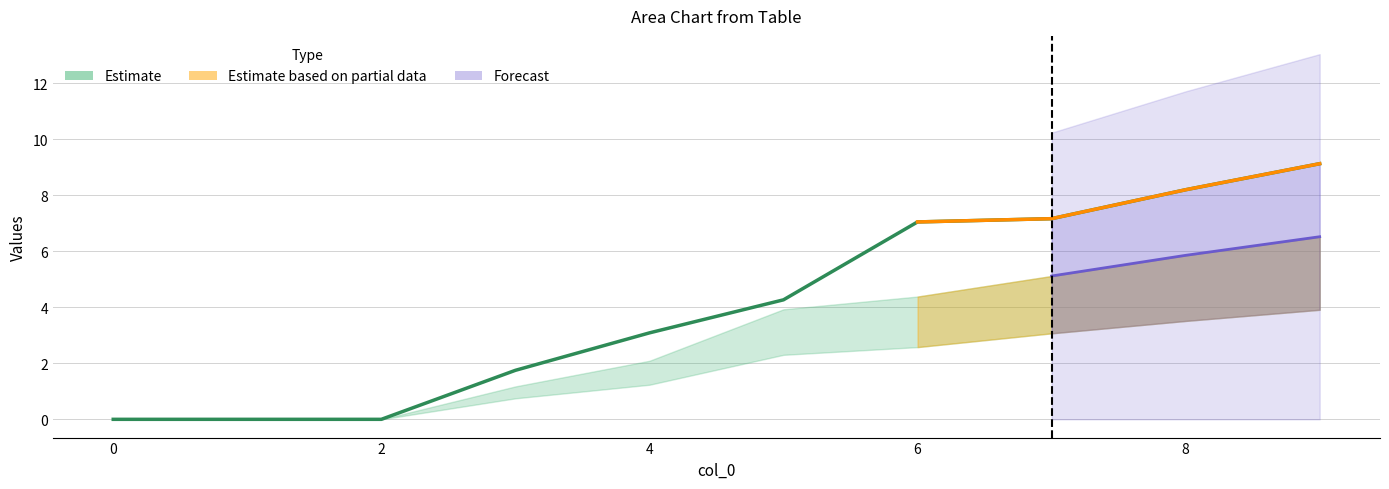

At which category is the sum across all series the highest?

9